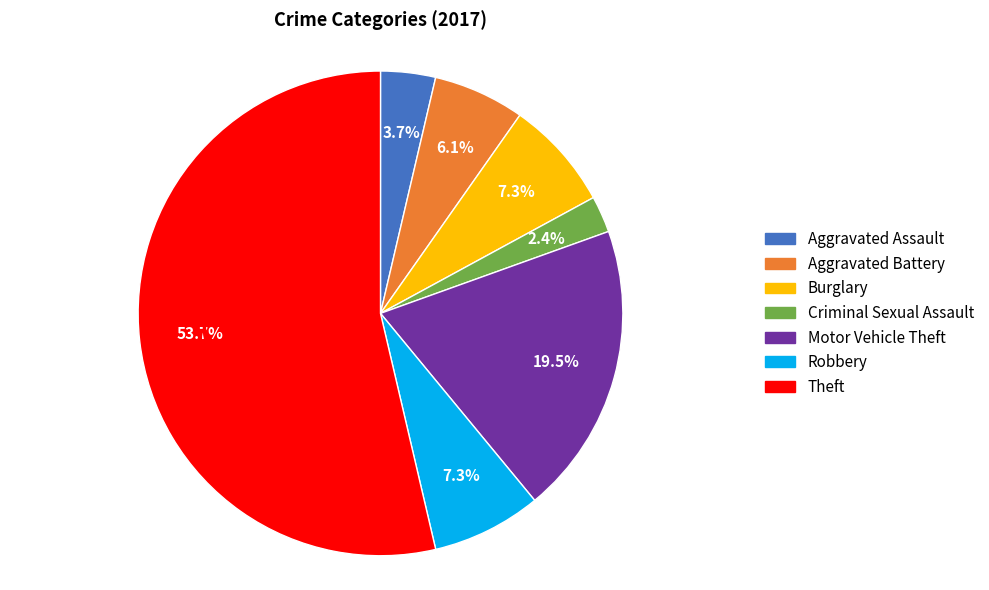

How many segments does this pie chart have?

7